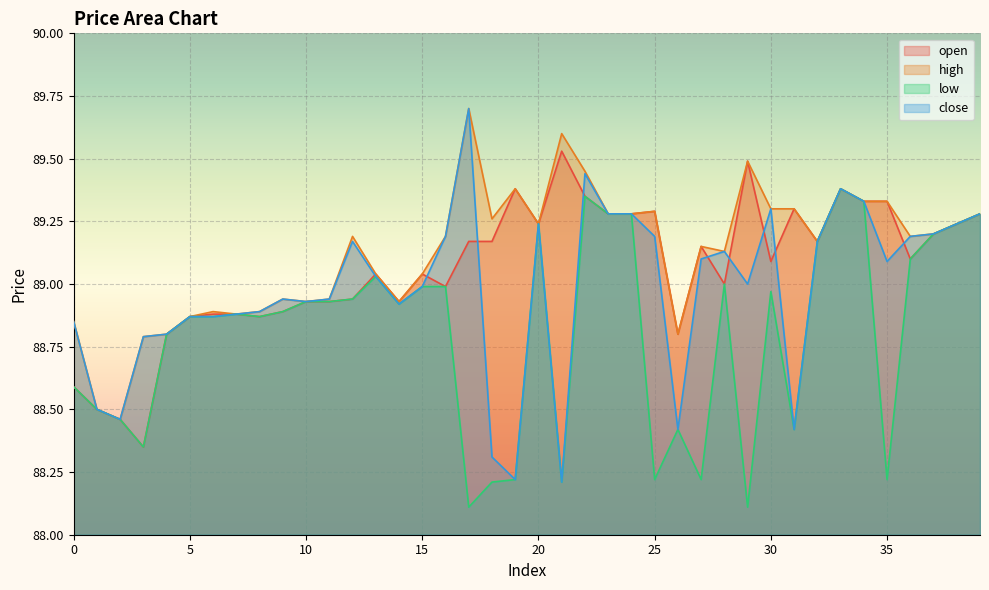

What is the average value of the open series?

89.1